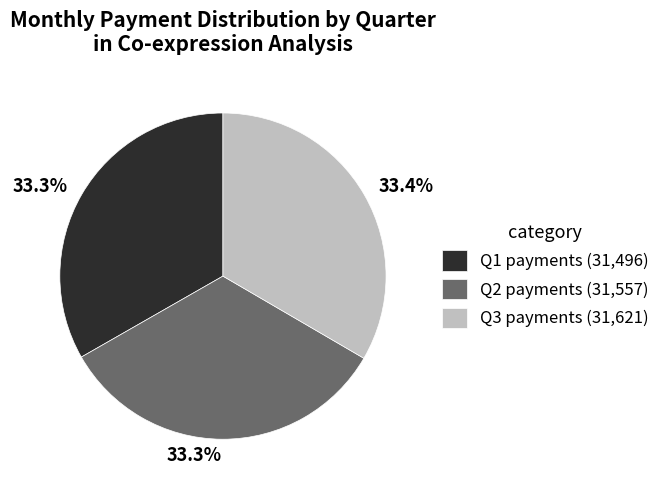

Is there a majority slice in this chart?

No